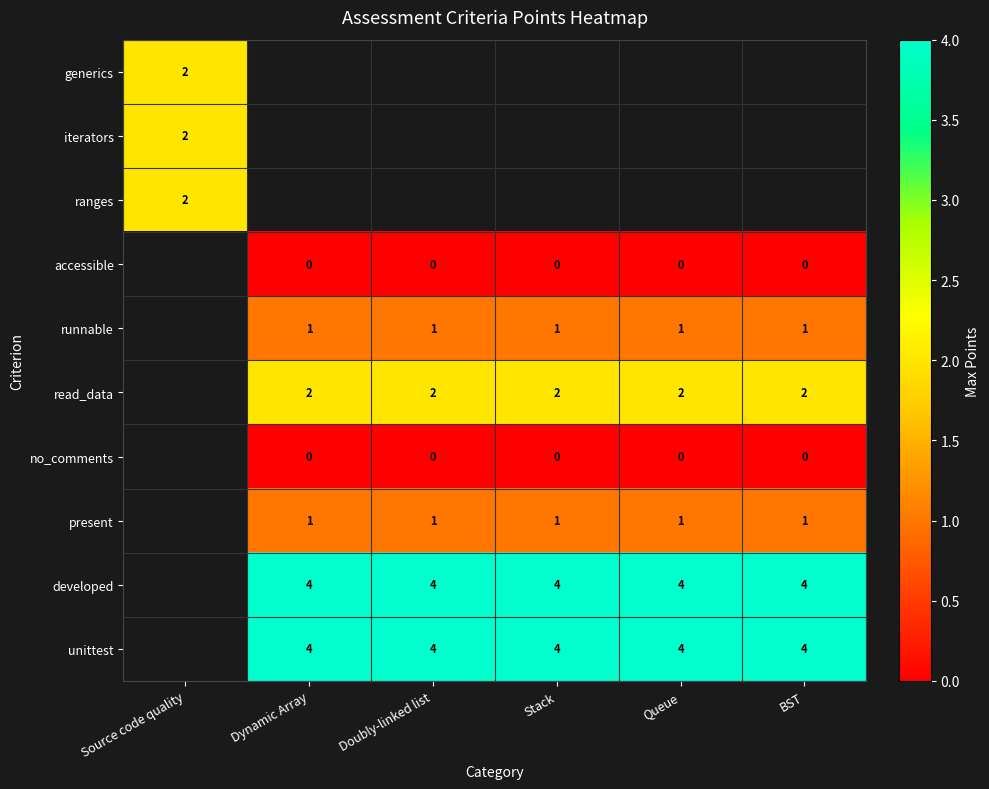

At how many categories does at least one series exceed 0?

6